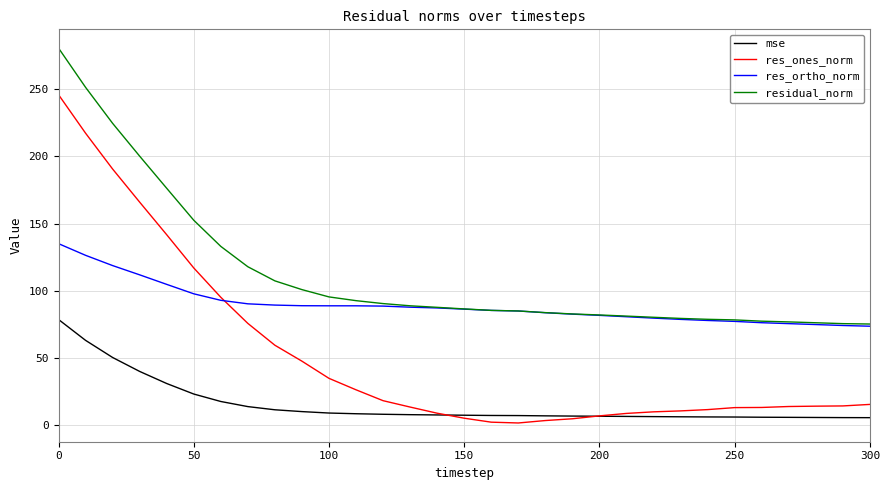

True or false: mse and res_ortho_norm cross at least once.

False